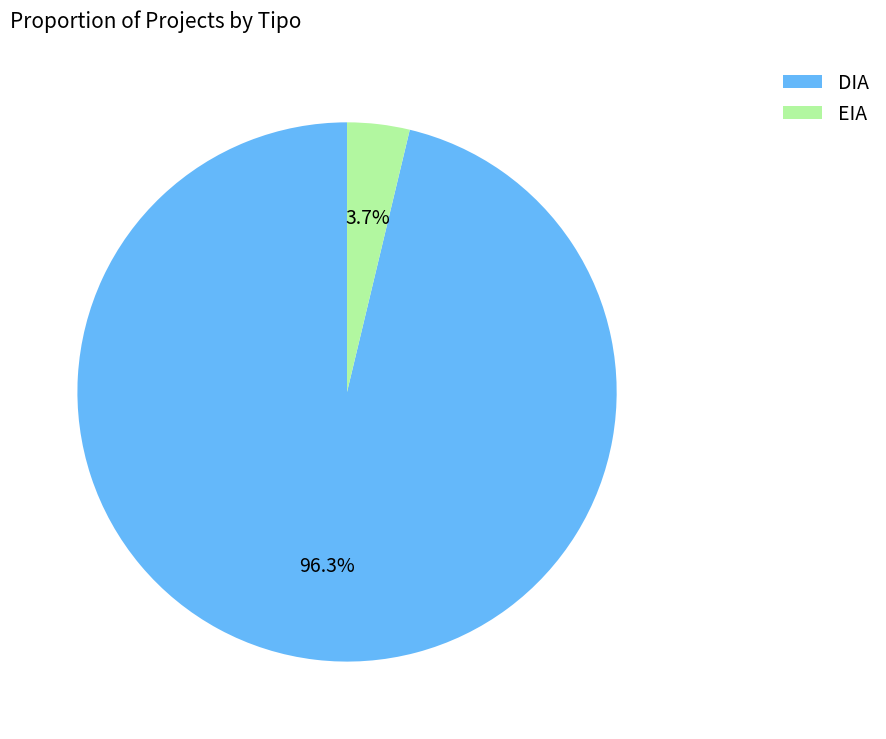

How many segments does this pie chart have?

2